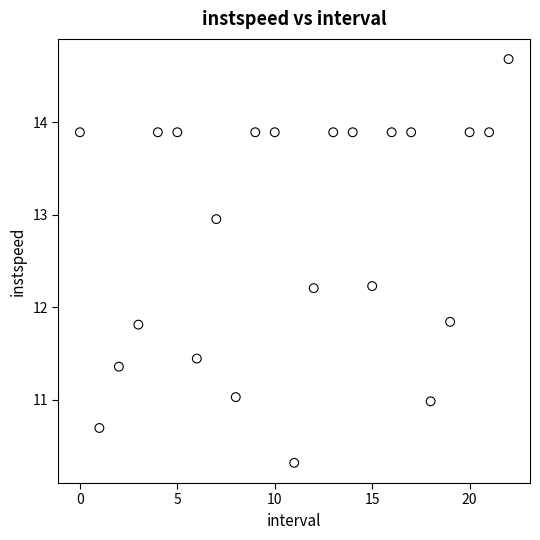

What is the range of Y values (max minus min)?

4.4